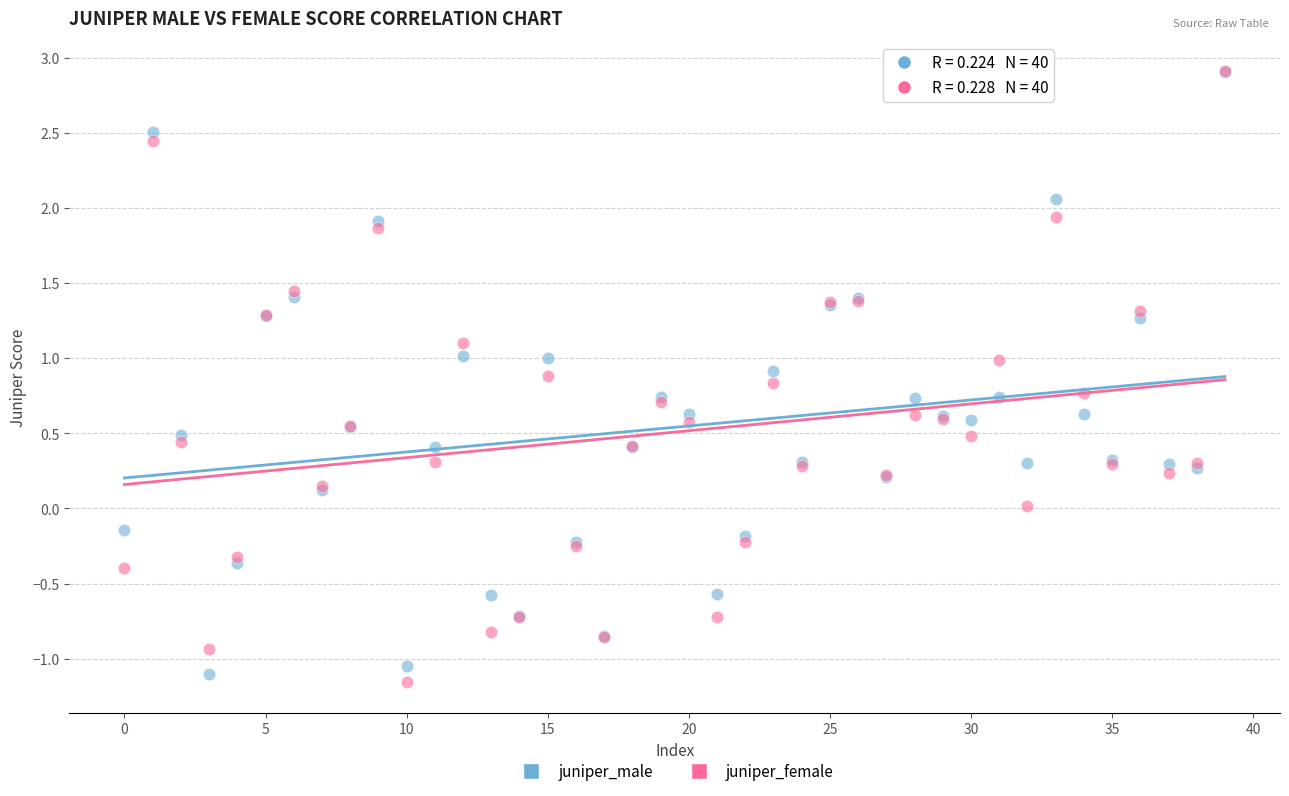

What are all the series names shown in the legend?

juniper_male, juniper_female